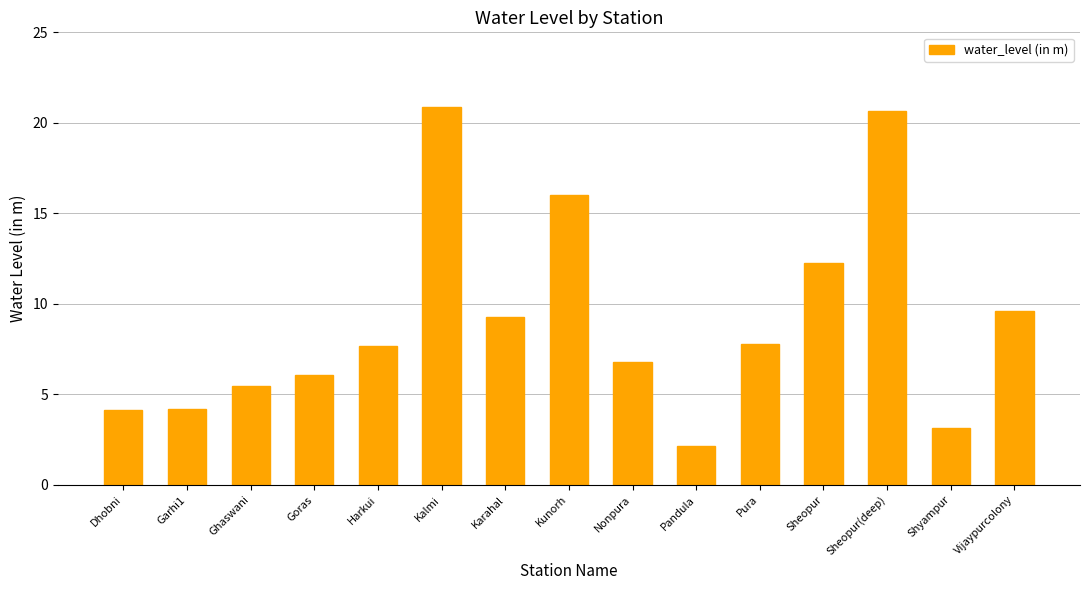

What is the greatest value displayed?

20.9